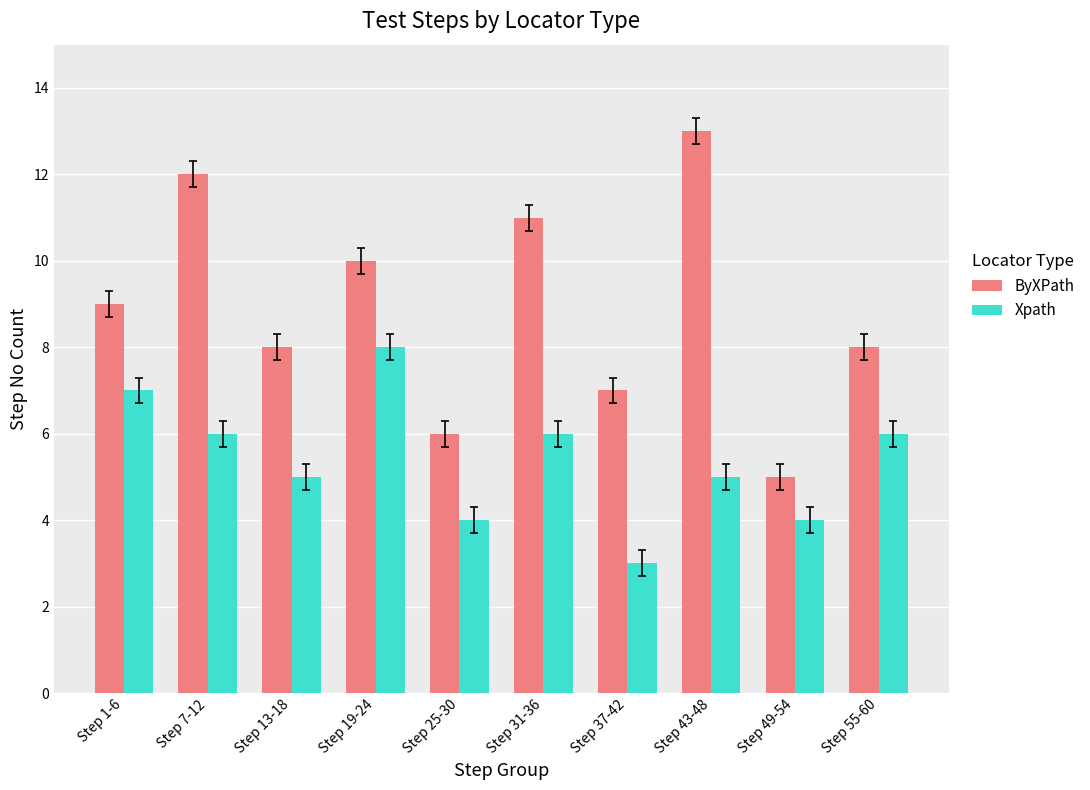

Which series has the largest total across all categories?

ByXPath